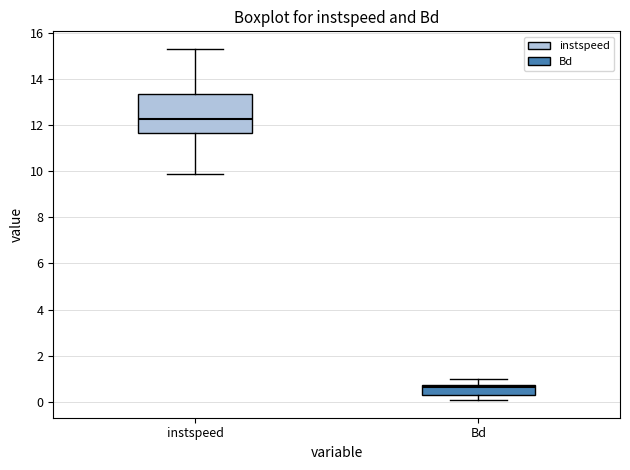

Which box's median line is the lowest?

Bd